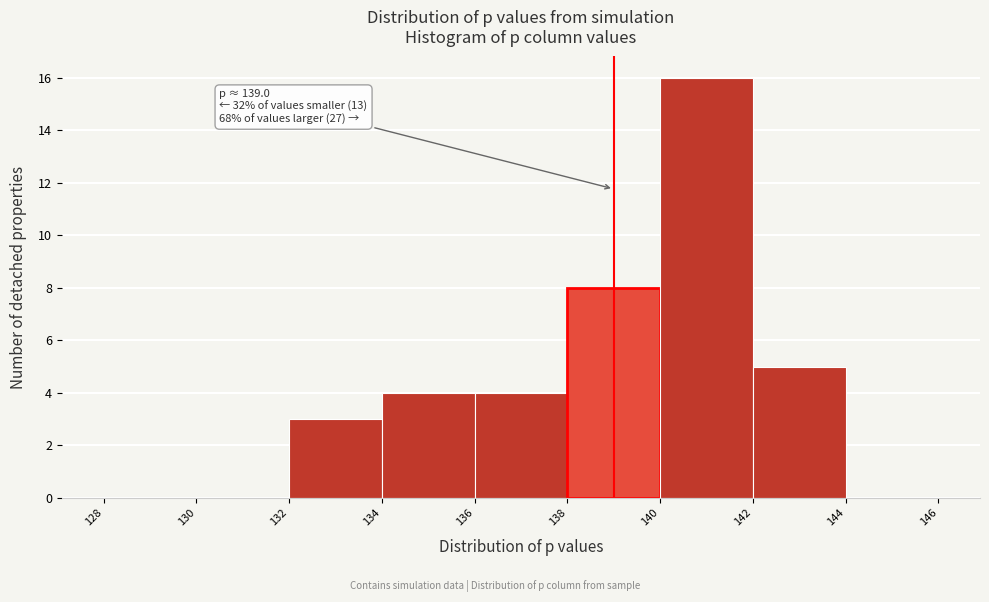

Over which range of the x-axis is the bar tallest?

140 to 142